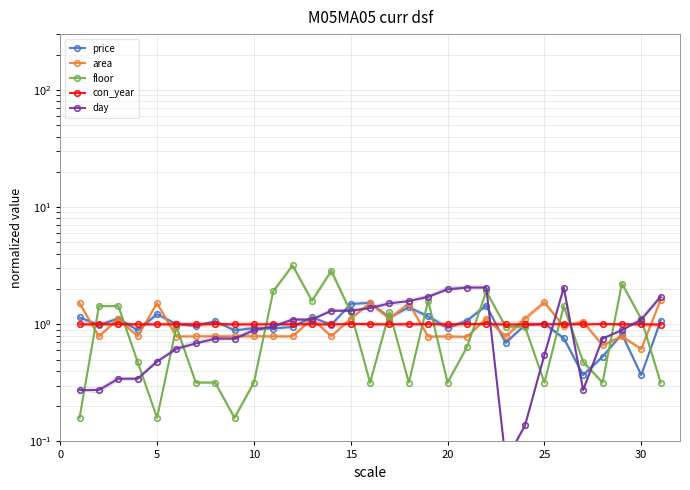

What is the value of the price point at the 28th from the left?

0.5